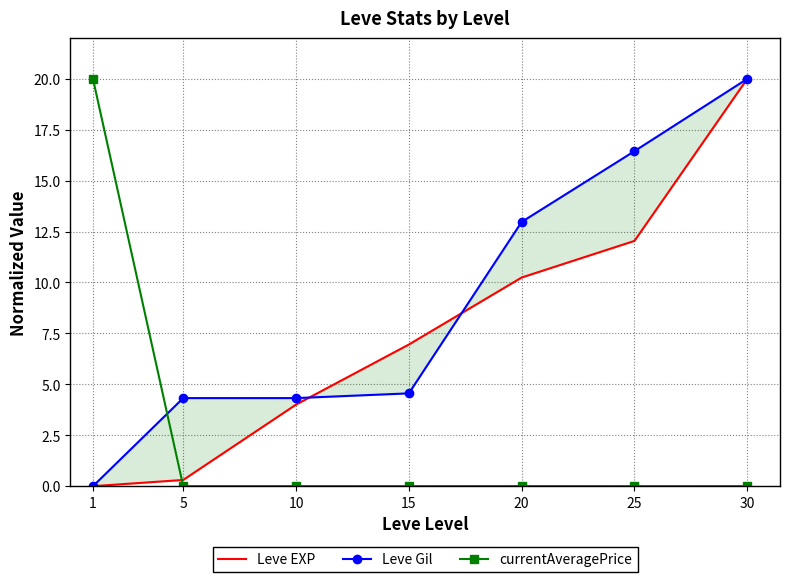

True or false: Leve EXP and currentAveragePrice intersect in this chart.

True